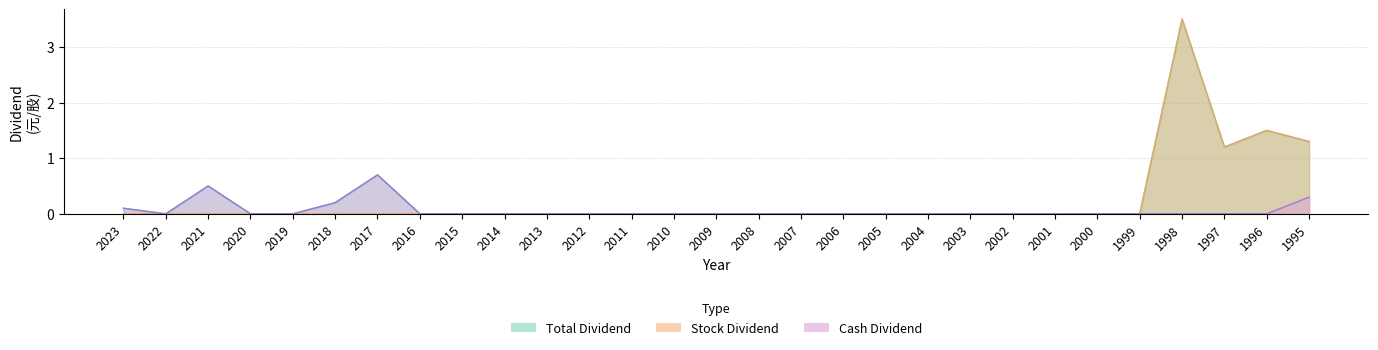

True or false: Total Dividend has a value of 0.0 at 2004.

True